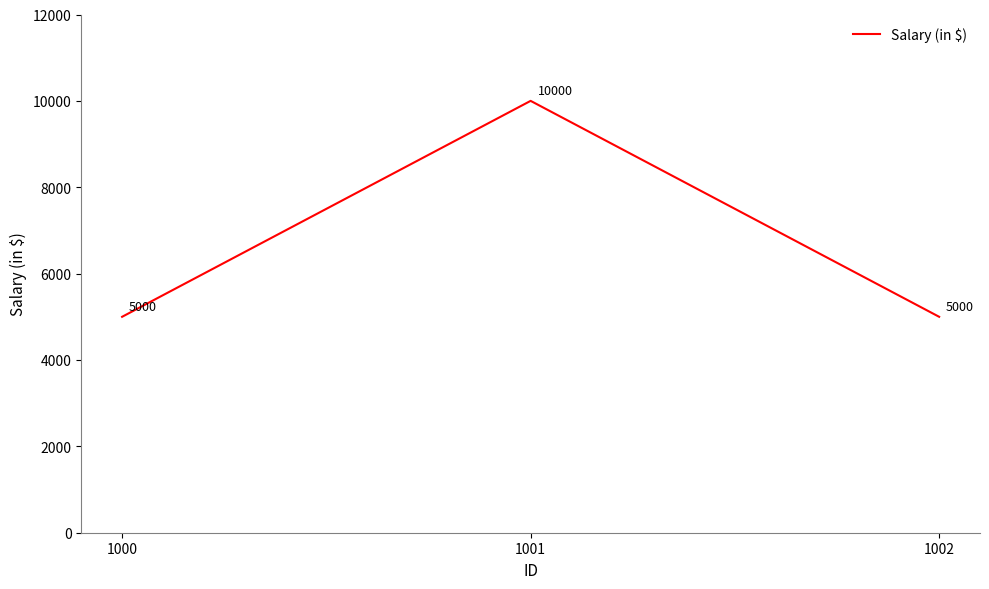

What is the ratio of the value at 1000 to the value at 1001?

0.5